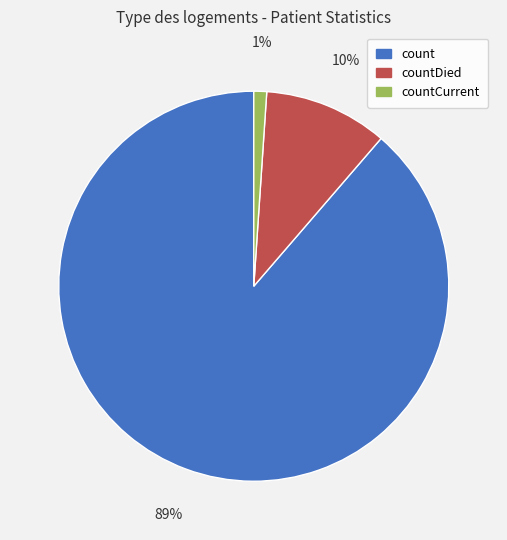

The countCurrent slice represents 11% of the pie. True or false?

False